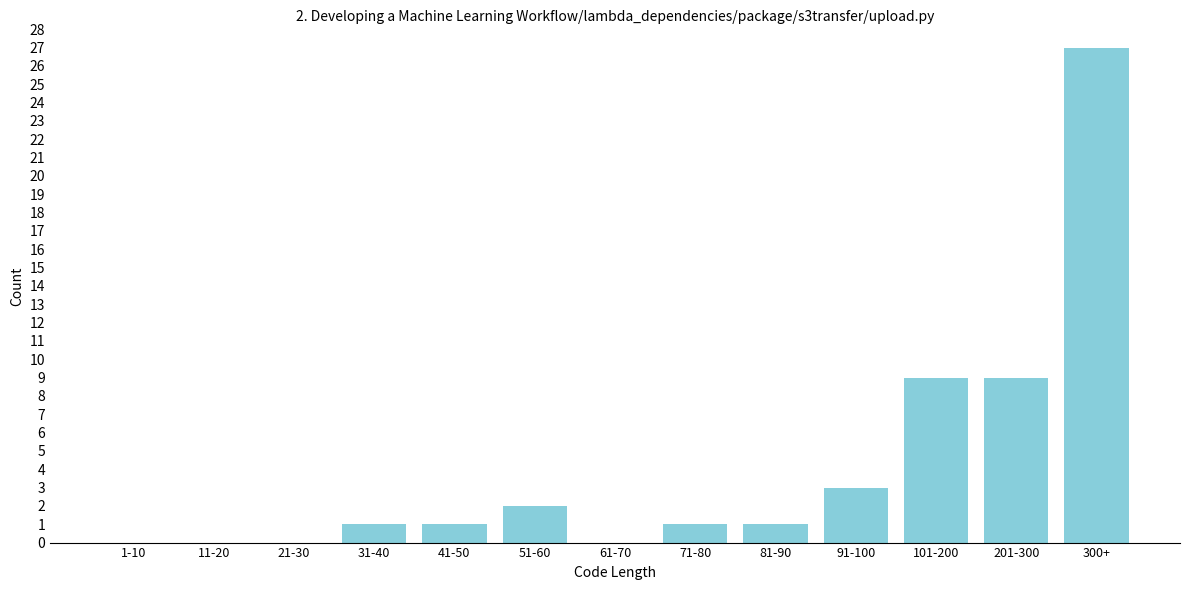

Reading left to right, list all the values displayed in this chart.

1-10=0	11-20=0	21-30=0	31-40=1	41-50=1	51-60=2	61-70=0	71-80=1	81-90=1	91-100=3	101-200=9	201-300=9	300+=27